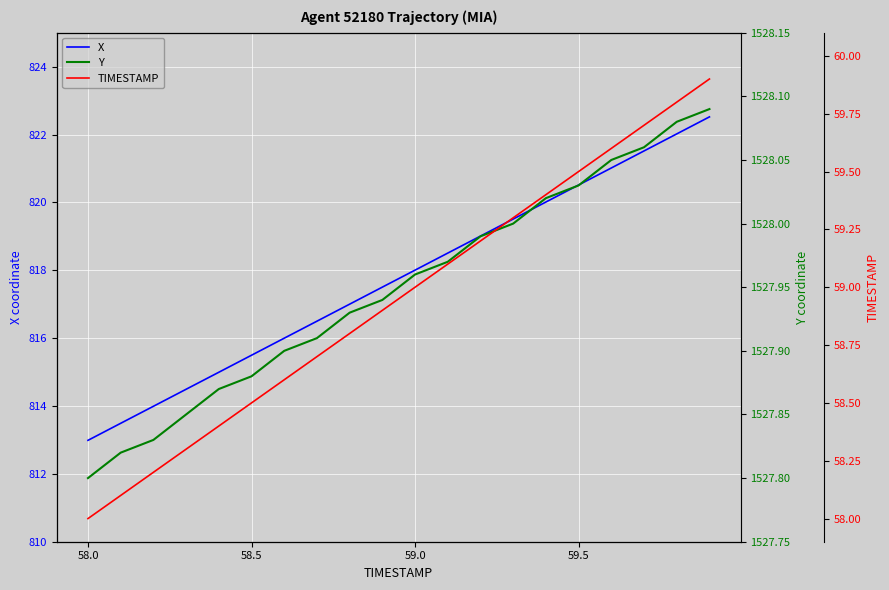

What is the difference between the maximum and minimum values in the TIMESTAMP series?

1.9